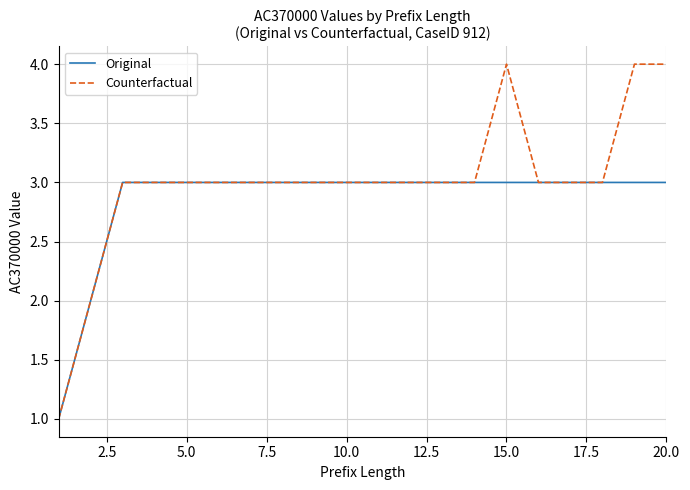

Which series has the widest spread of values?

Counterfactual